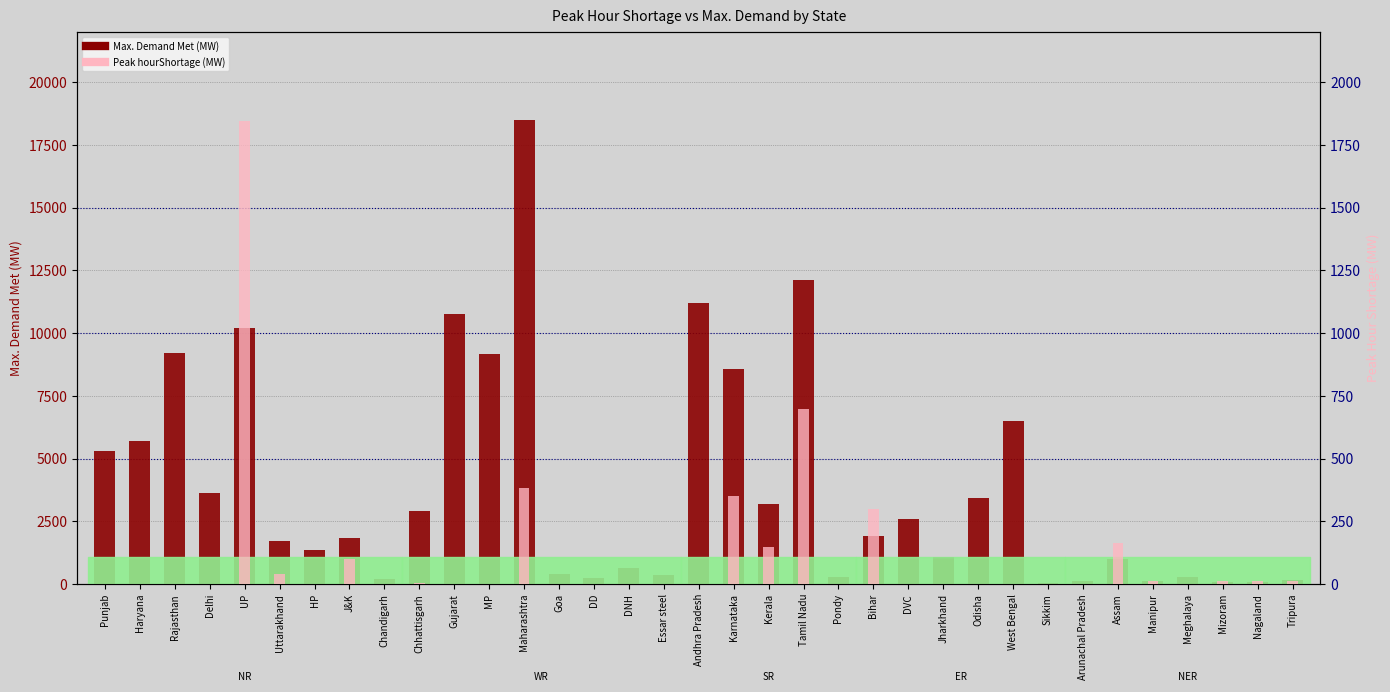

Which category has the highest value in the Peak hourShortage (MW) series?

UP